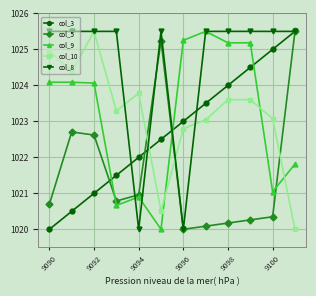

What is the value of the col_3 point at the 12th from the left?

1025.5